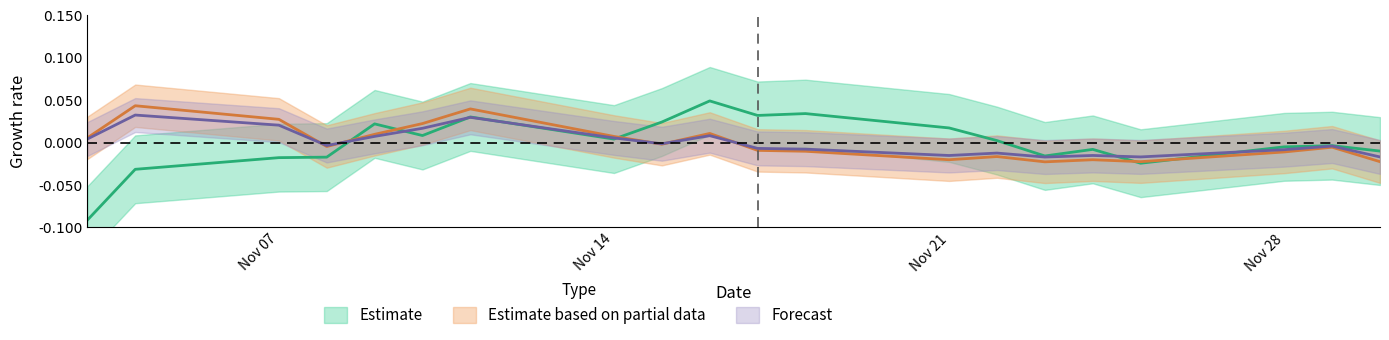

How many lines are shown in the chart?

3